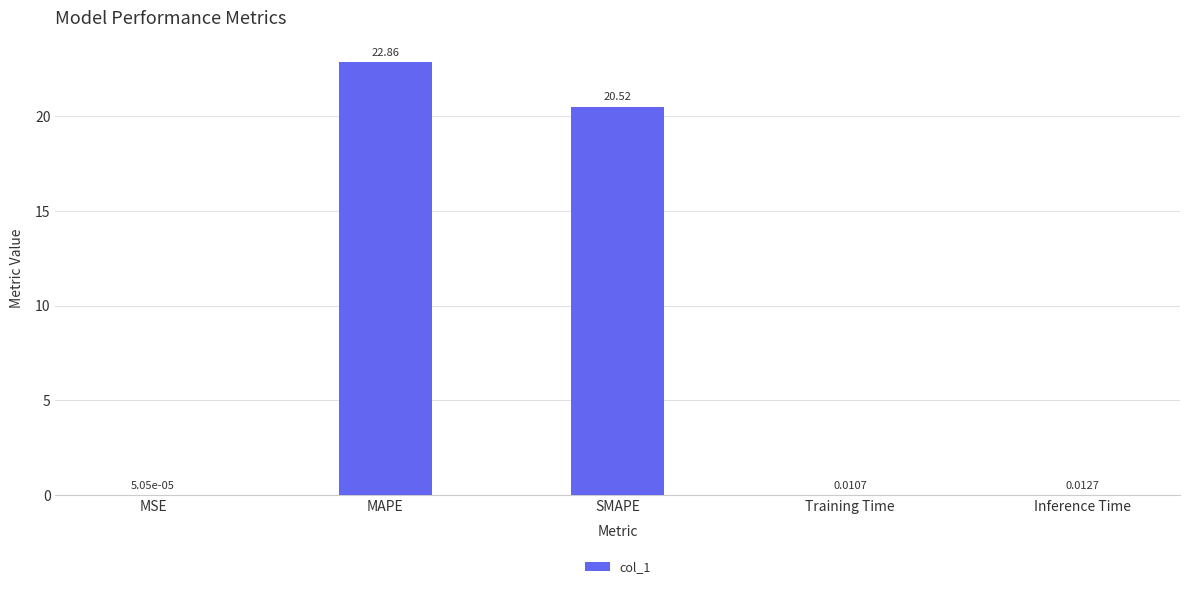

Which category has the highest value across all series?

MAPE